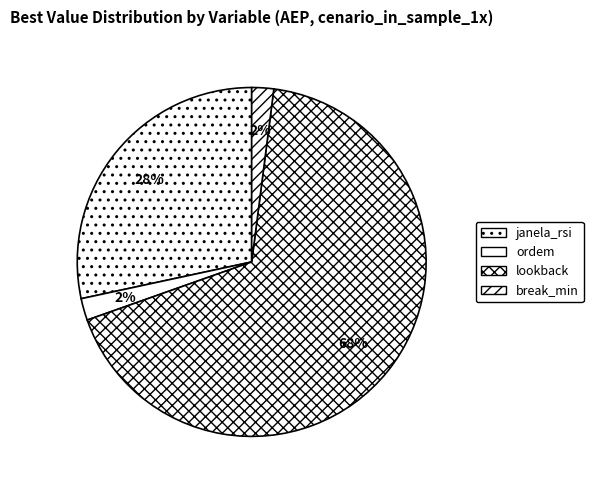

To the nearest percent, what is the average slice percentage?

25%